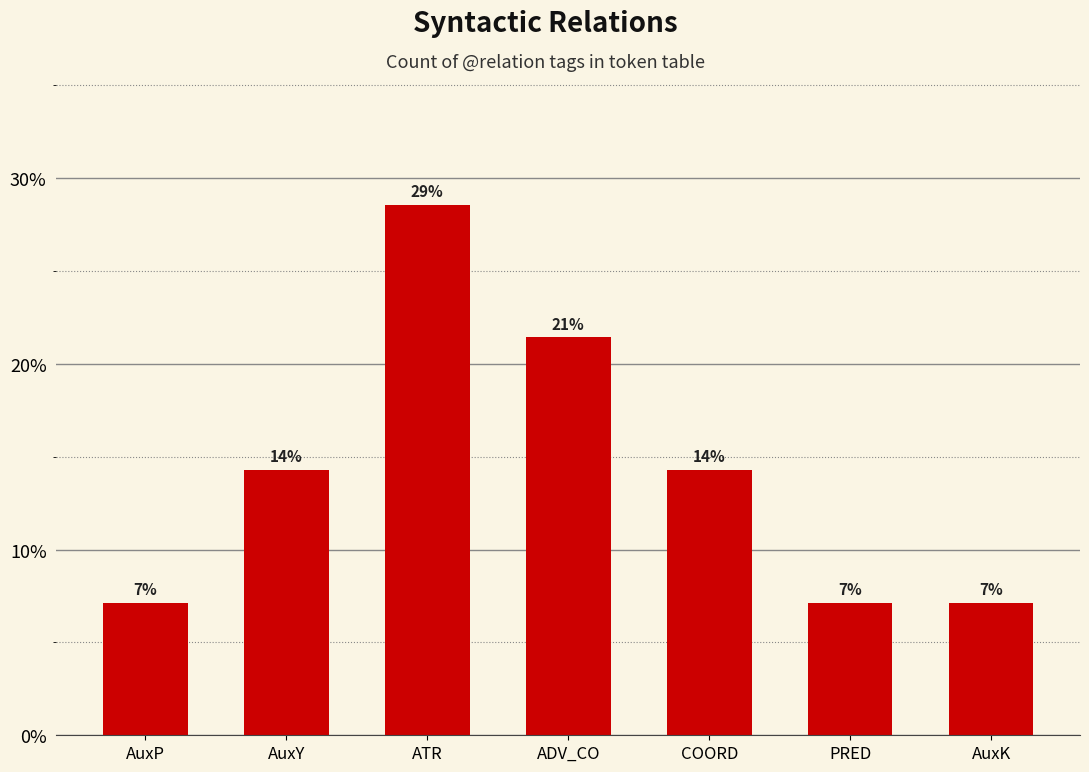

Which category has the highest value across all series?

ATR